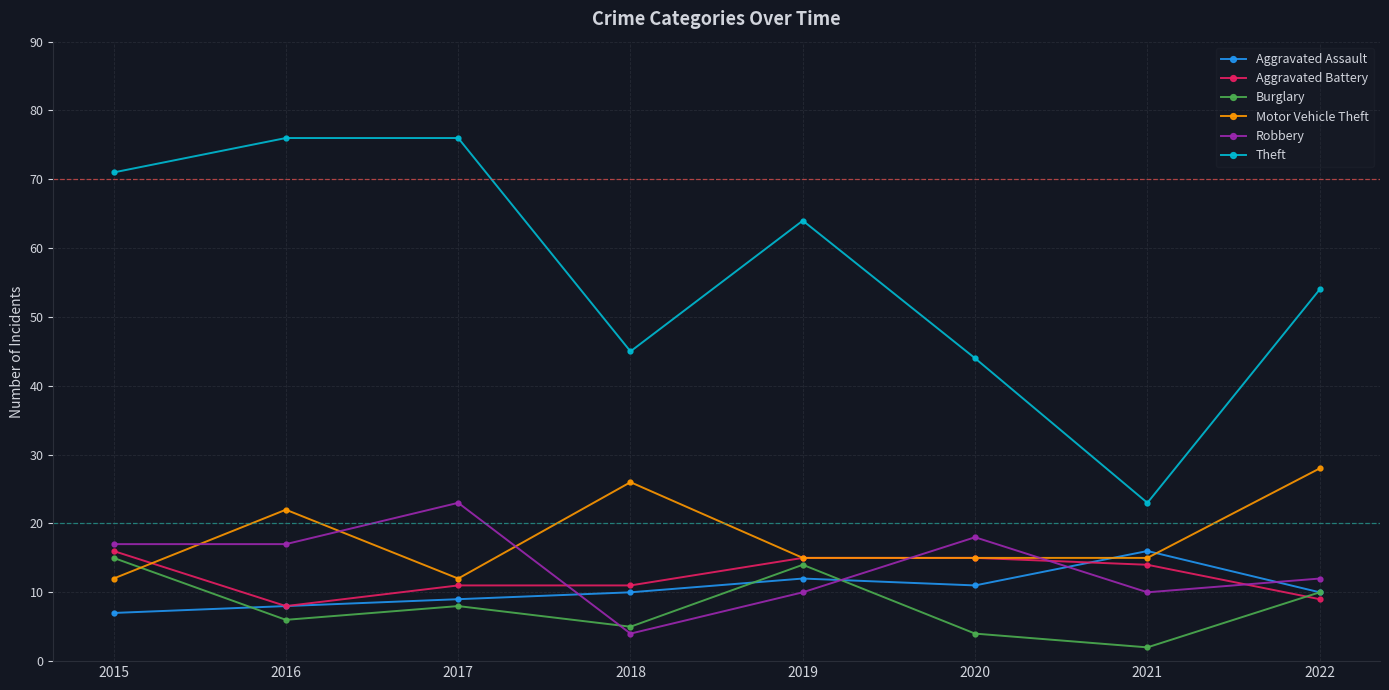

How many lines are shown in the chart?

6